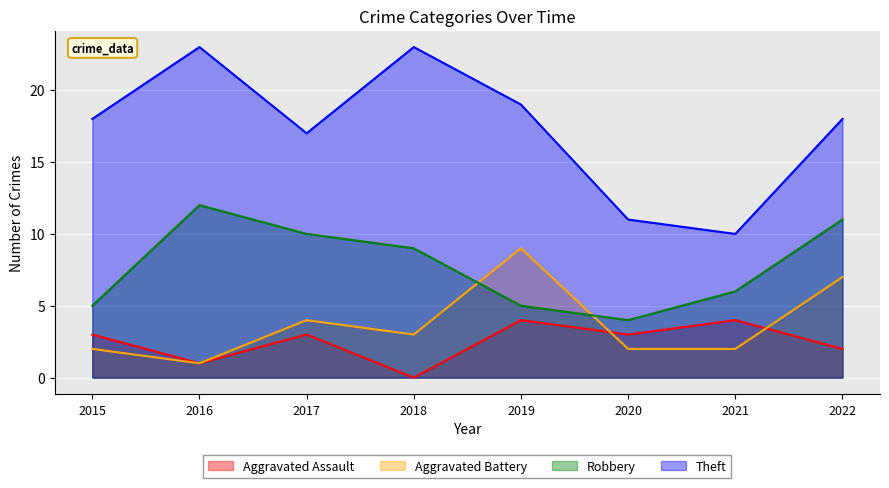

In Aggravated Battery, how many points are lower than both neighbors (excluding endpoints)?

2